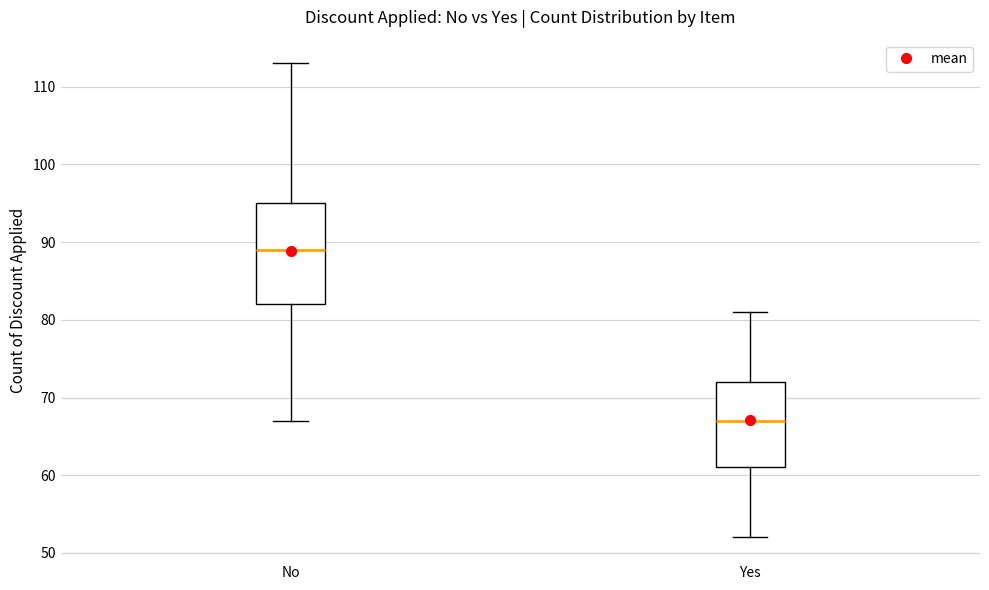

Comparing the boxes themselves (not the whiskers), which one is the tallest?

No